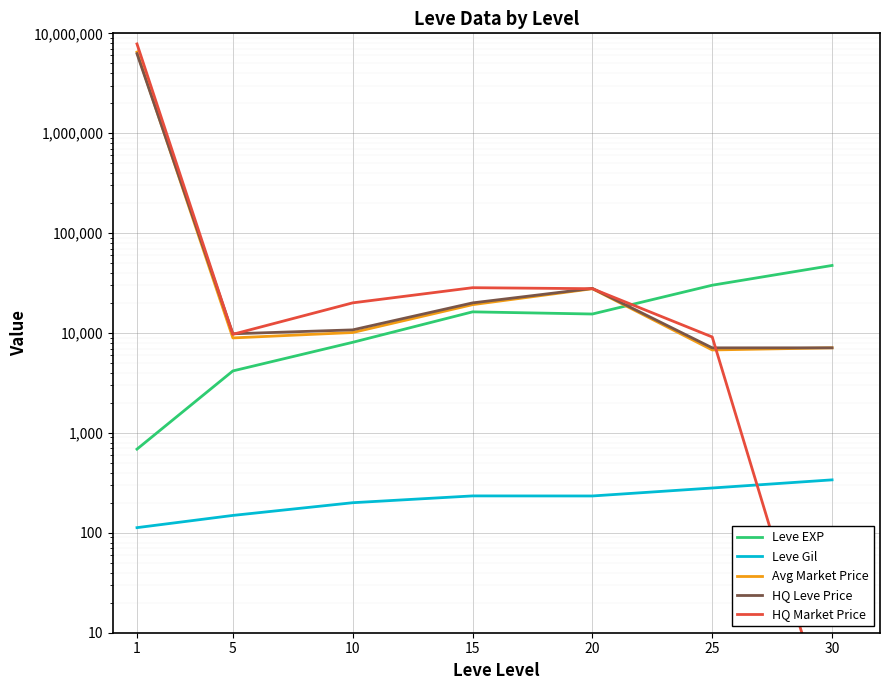

How many data points in HQ Market Price are less than 20046?

3